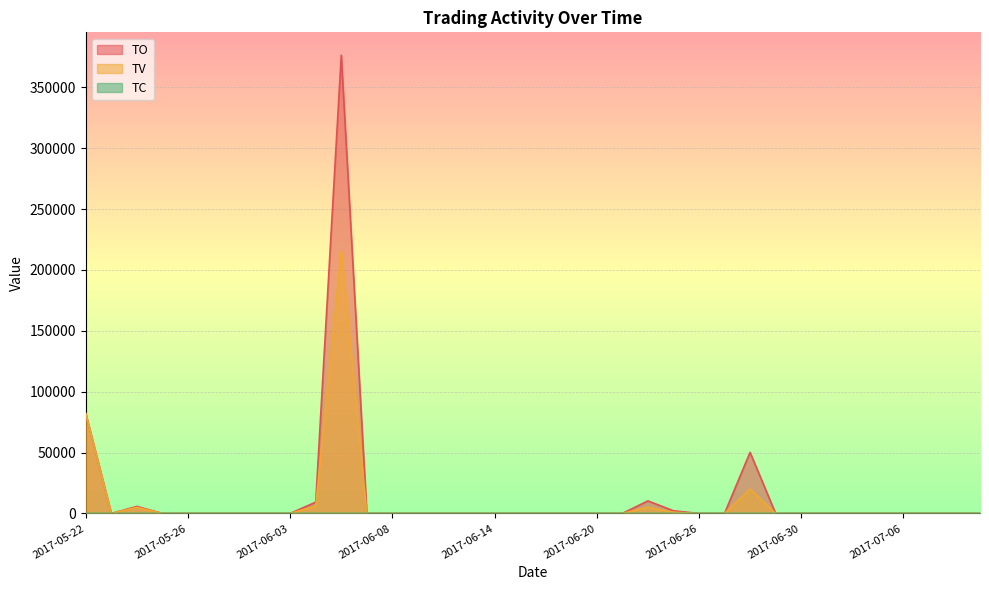

Rank the series by their maximum value, from lowest to highest.

TC, TV, TO